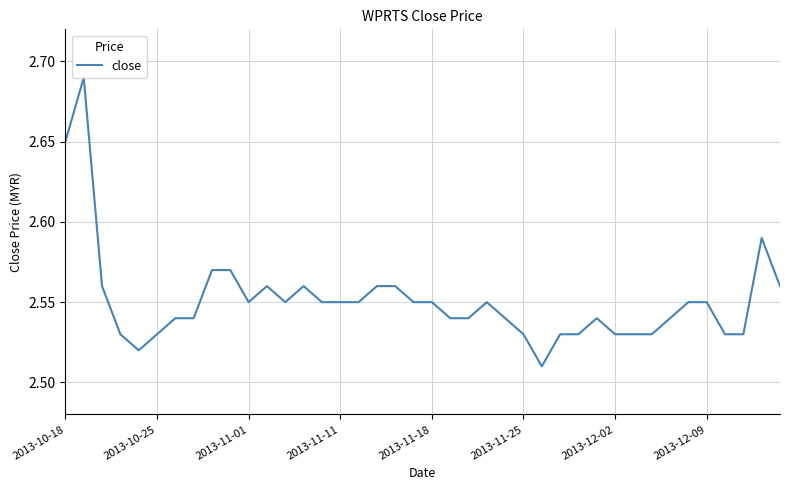

Is this an area chart (filled region under the line)?

No